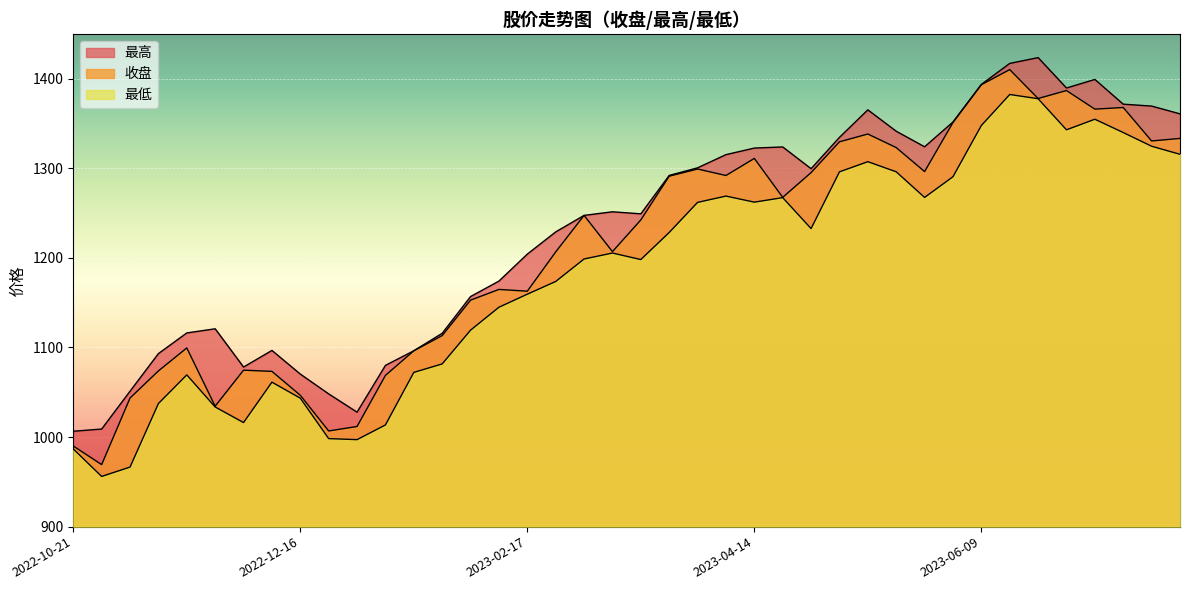

In 收盘, how many points are higher than both neighbors (excluding endpoints)?

10